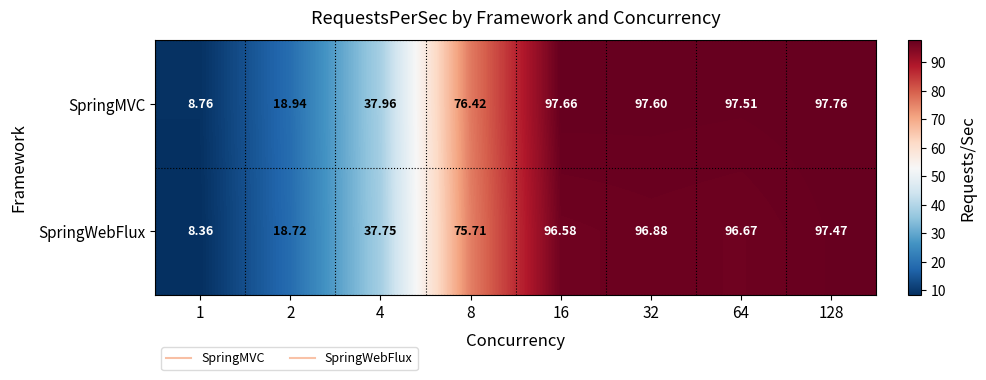

List the series in order of their overall mean, lowest first.

SpringWebFlux, SpringMVC